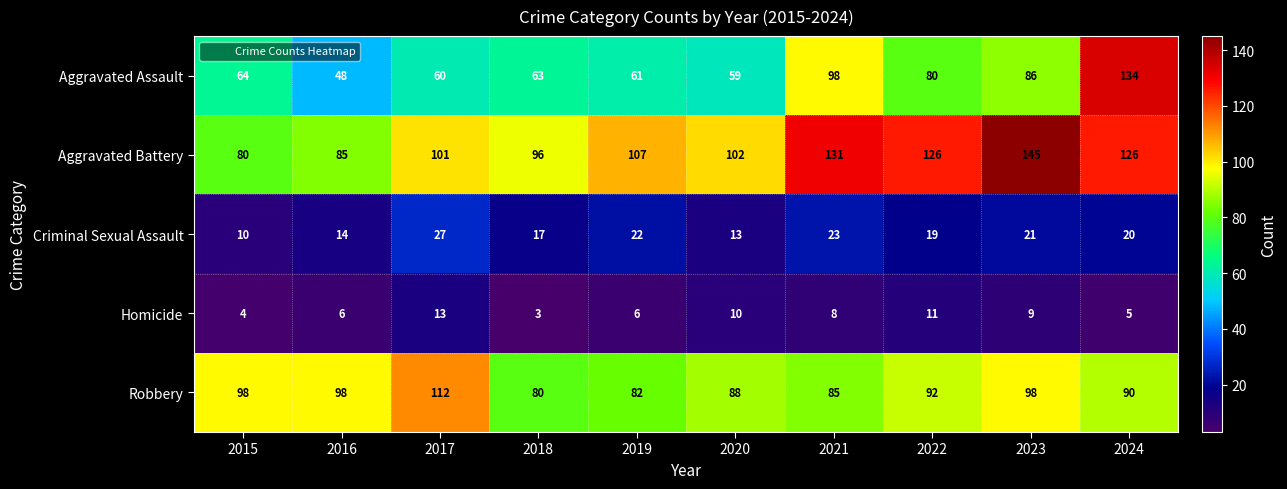

What is the highest value of the Aggravated Assault series?

134